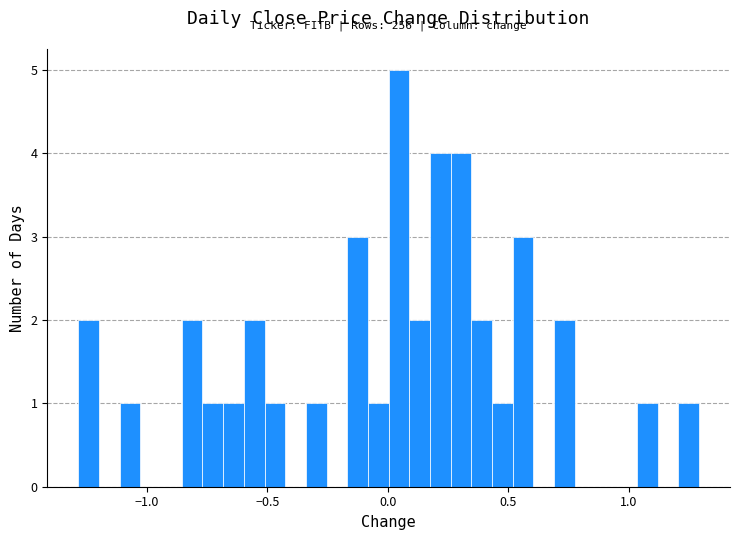

Around what value on the x-axis is the tallest bar? Give the approximate position of its centre, as read against the axis.

0.05